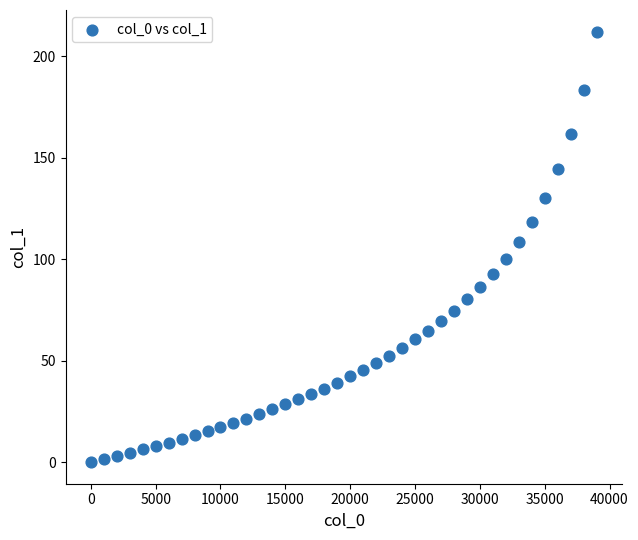

What Y value in the scatter plot is closest to 106?

108.5